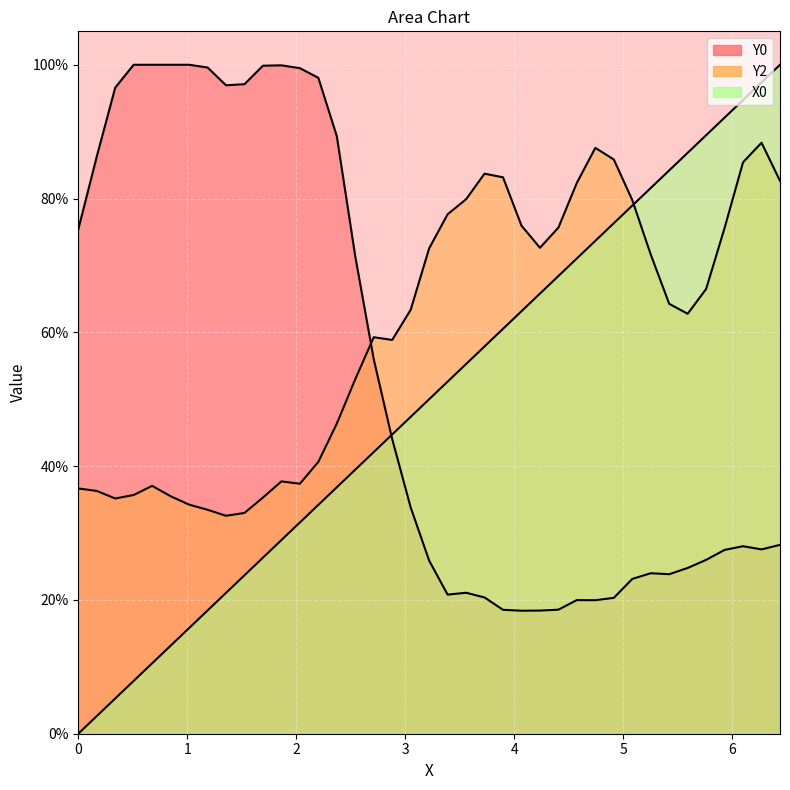

Rank the series by their average value, from lowest to highest.

X0, Y0, Y2